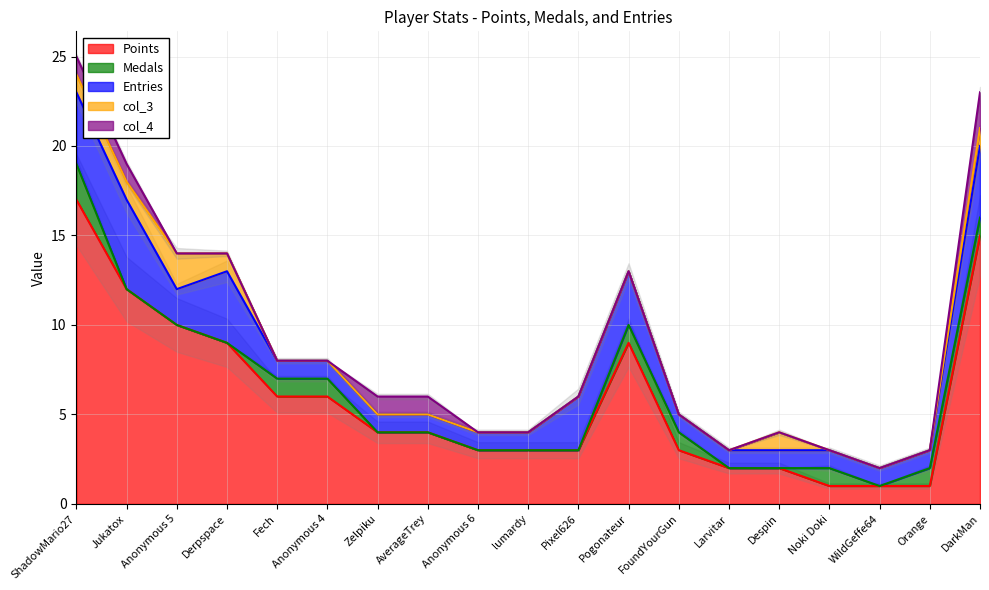

At which category does the chart reach its minimum across all series?

Jukatox